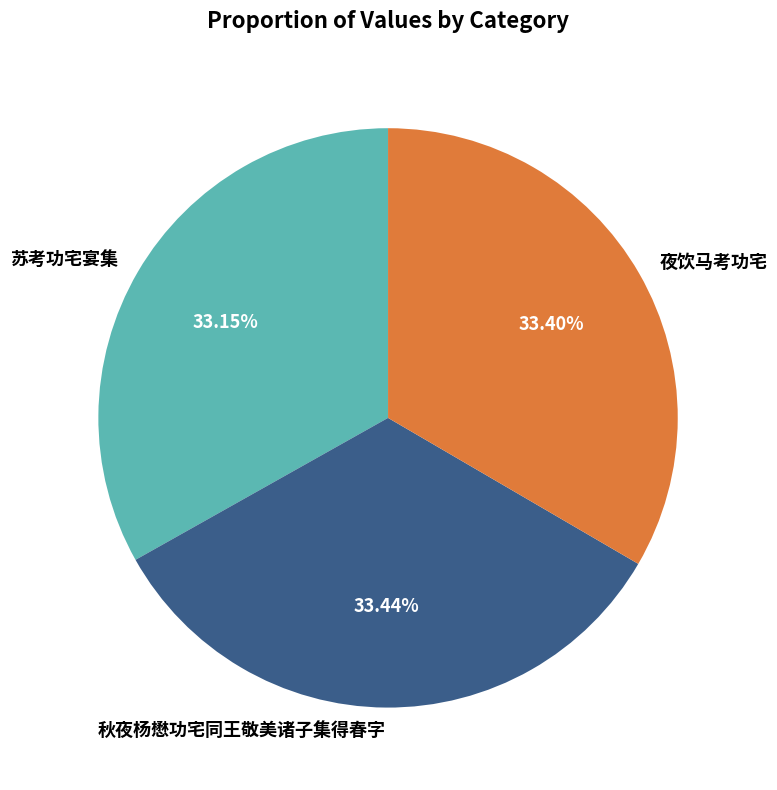

To the nearest percent, what is the average slice percentage?

33%